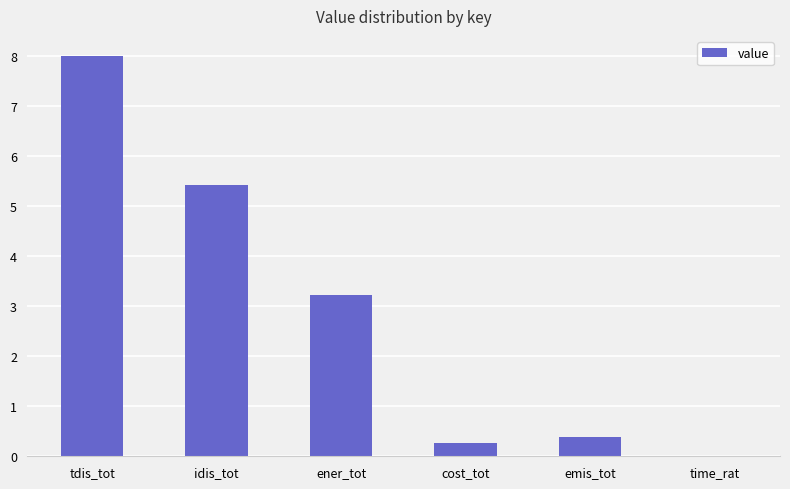

Between emis_tot and tdis_tot, which is larger?

tdis_tot